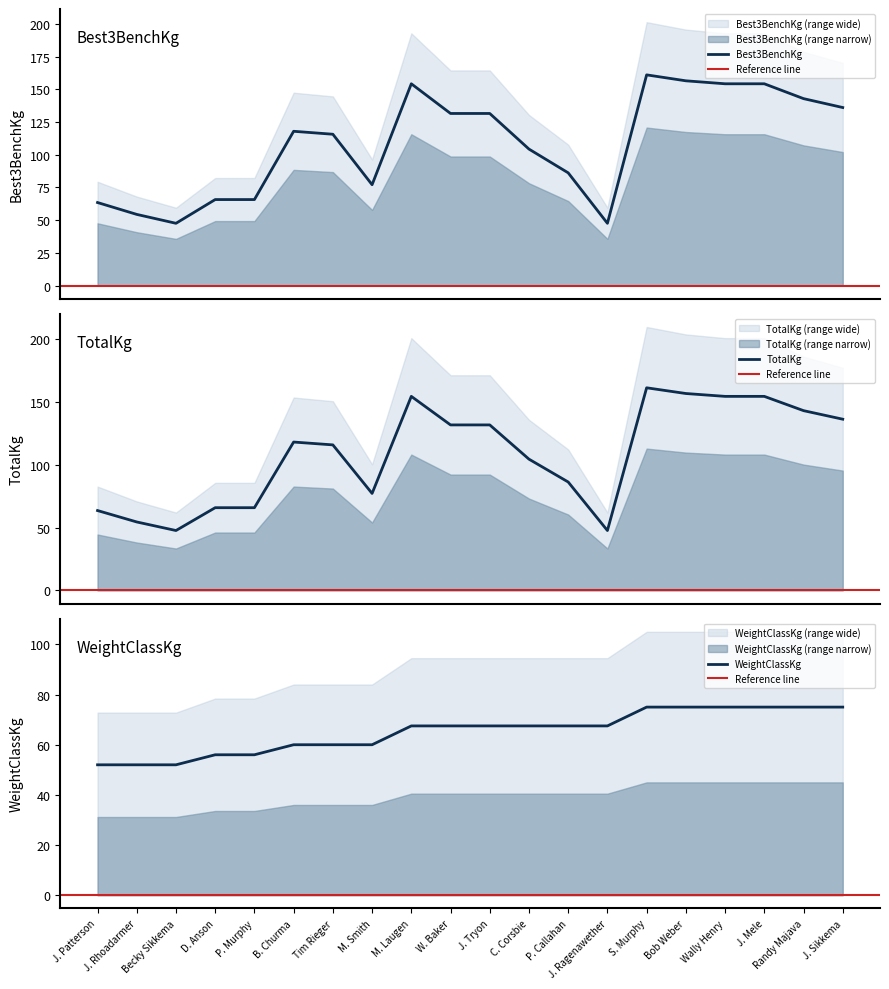

What is the difference between the maximum and minimum values in the WeightClassKg series?

23.0